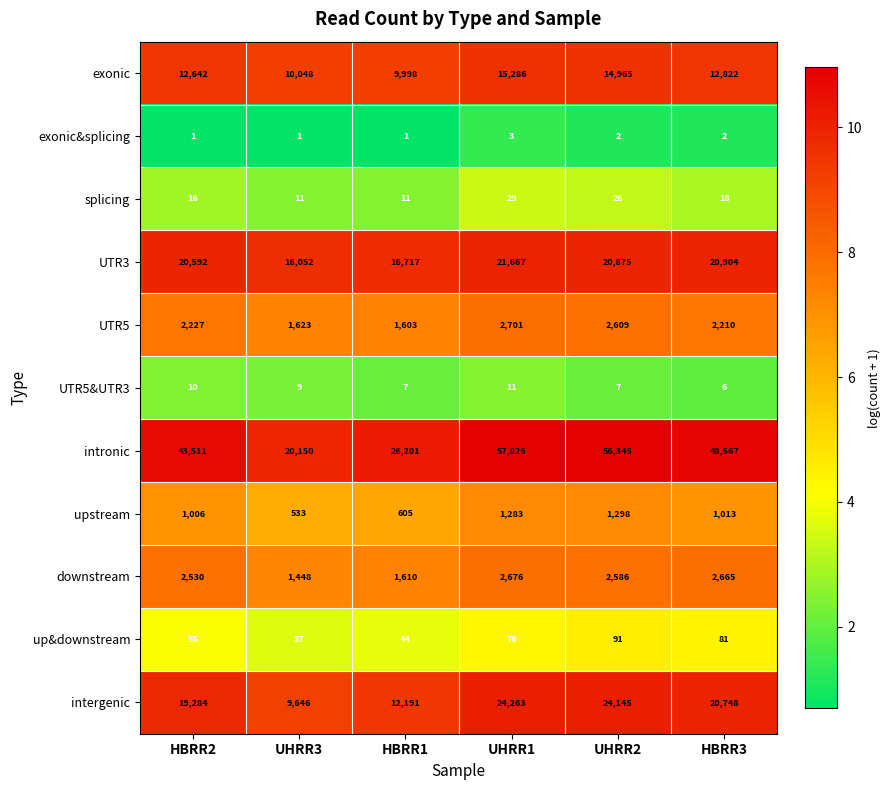

Is it true that up&downstream equals 18 at UHRR1?

False